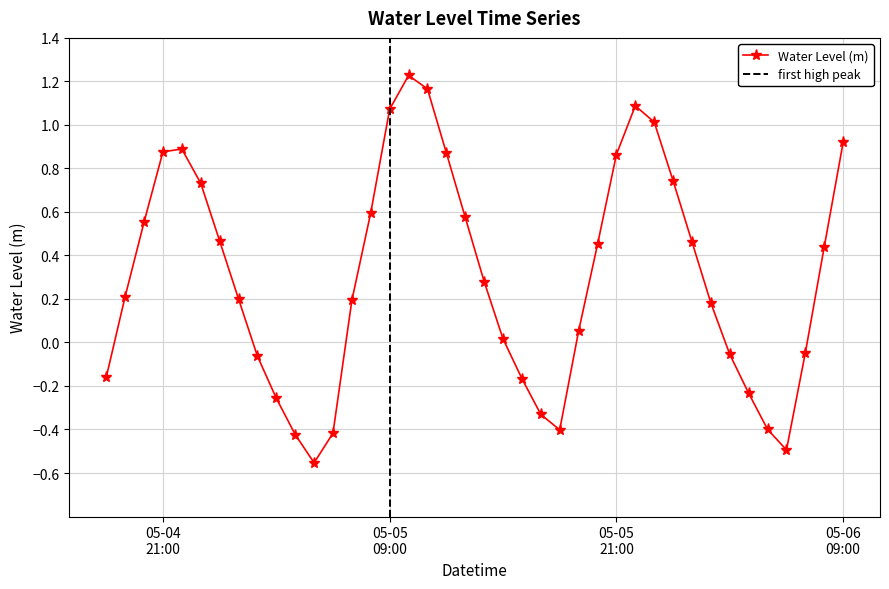

In Water Level (m), how many points are lower than both neighbors (excluding endpoints)?

3